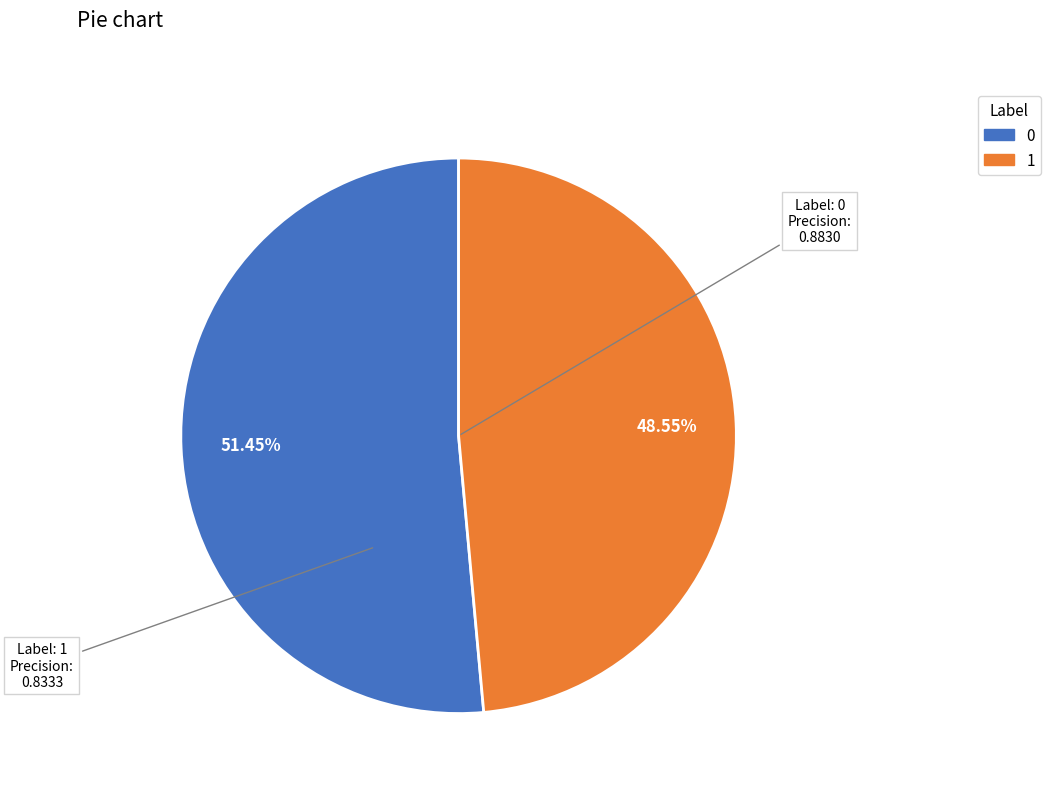

How many segments does this pie chart have?

2